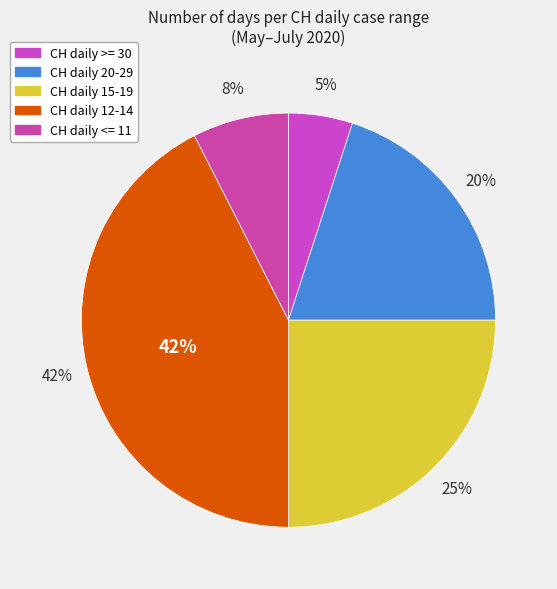

Does 2020-06-06 represent more than half of the total?

No